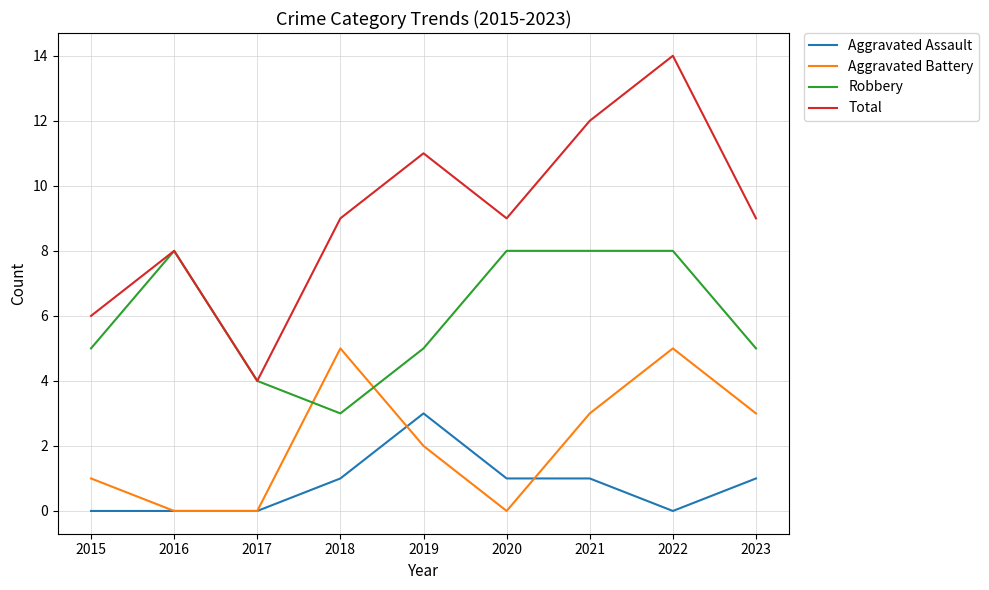

Which series has the largest range (max minus min)?

Total